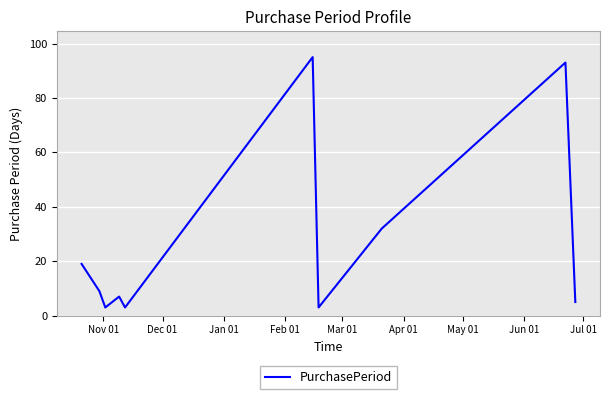

What is the difference between the maximum and minimum values?

92